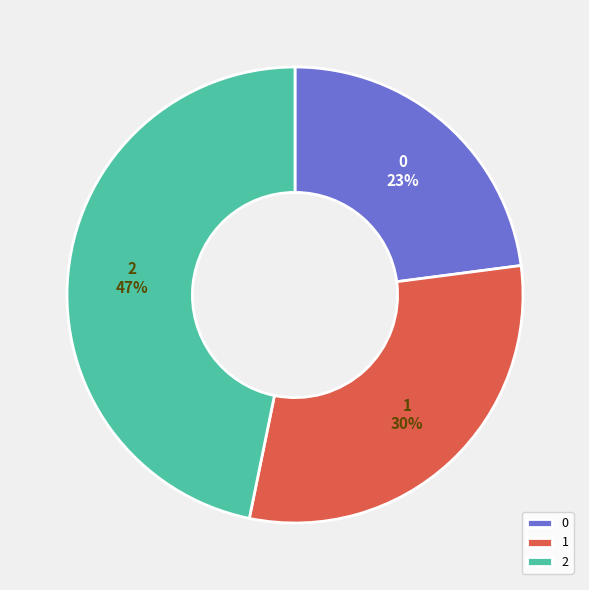

How many segments does this pie chart have?

3